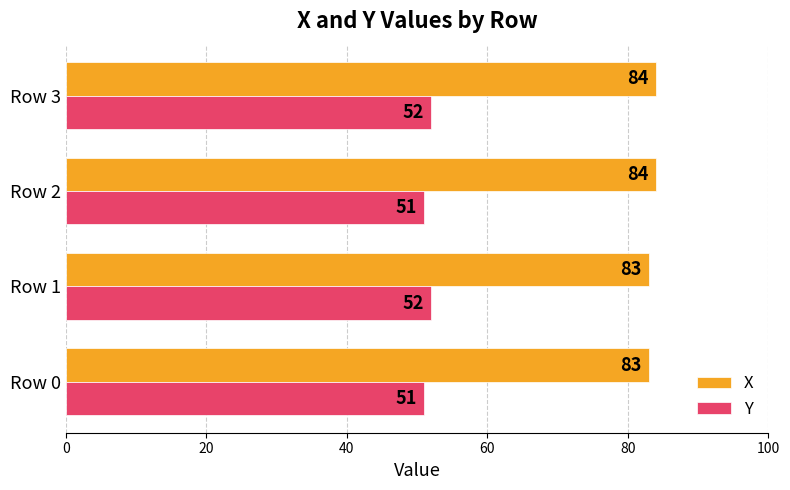

Count the X values in the range 83 to 84.

4